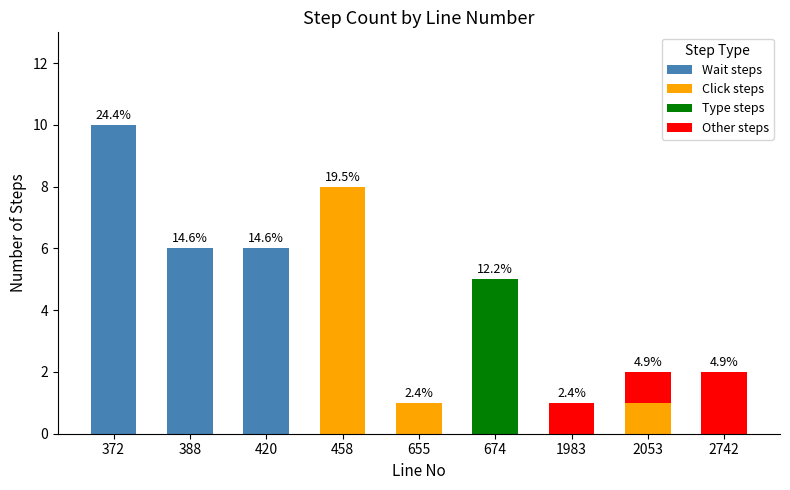

The Wait steps series shows 0 at 674. True or false?

True